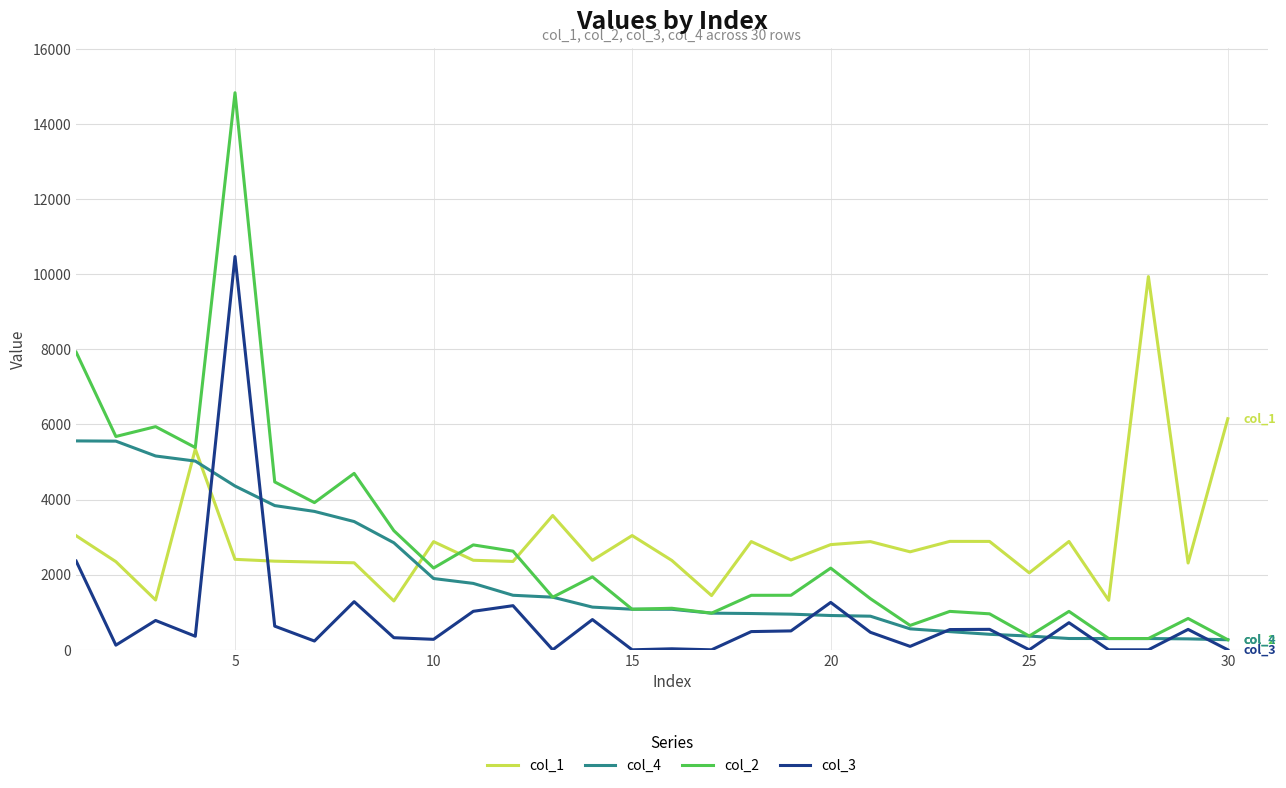

Which series has the widest spread of values?

col_2